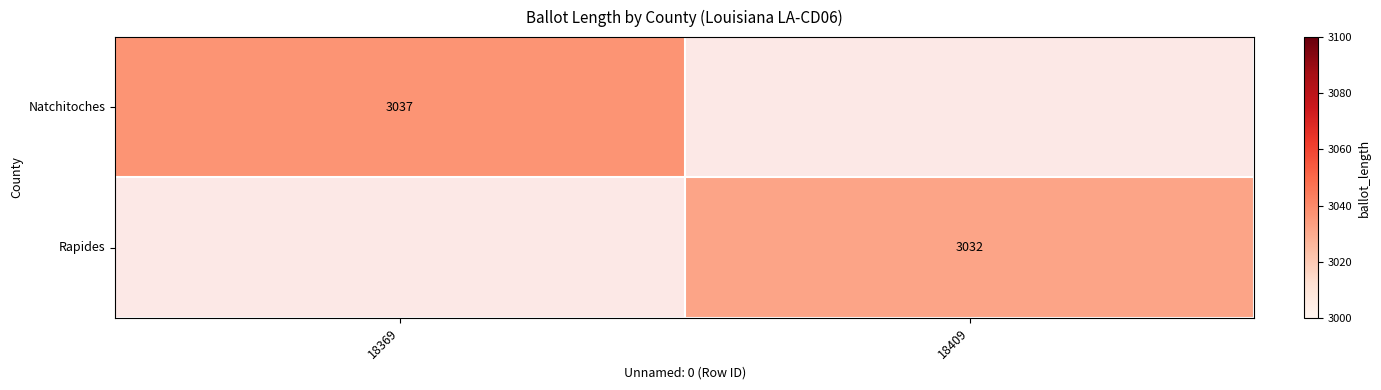

Is it true that Rapides equals 3032 at 18409?

True